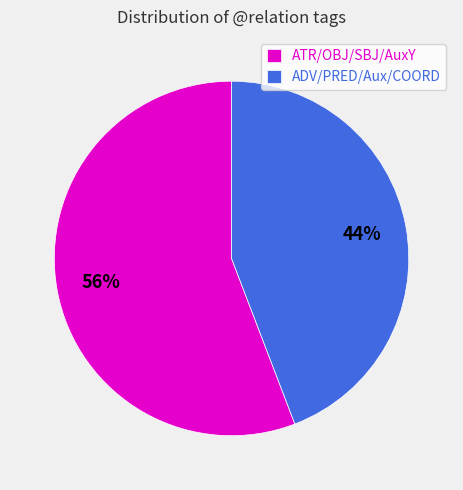

Approximately how many times larger is the value at ADV/PRED/Aux/COORD compared to ATR/OBJ/SBJ/AuxY?

0.8